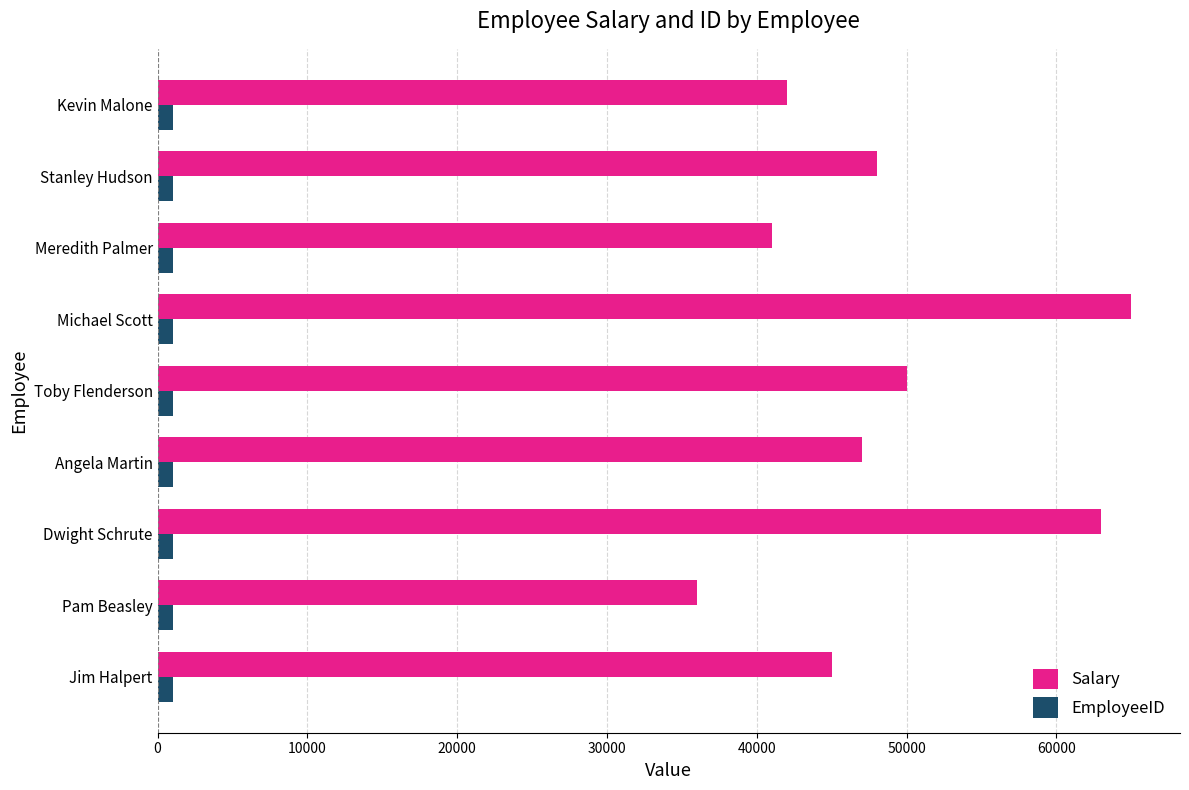

Which series has the largest total across all categories?

Salary